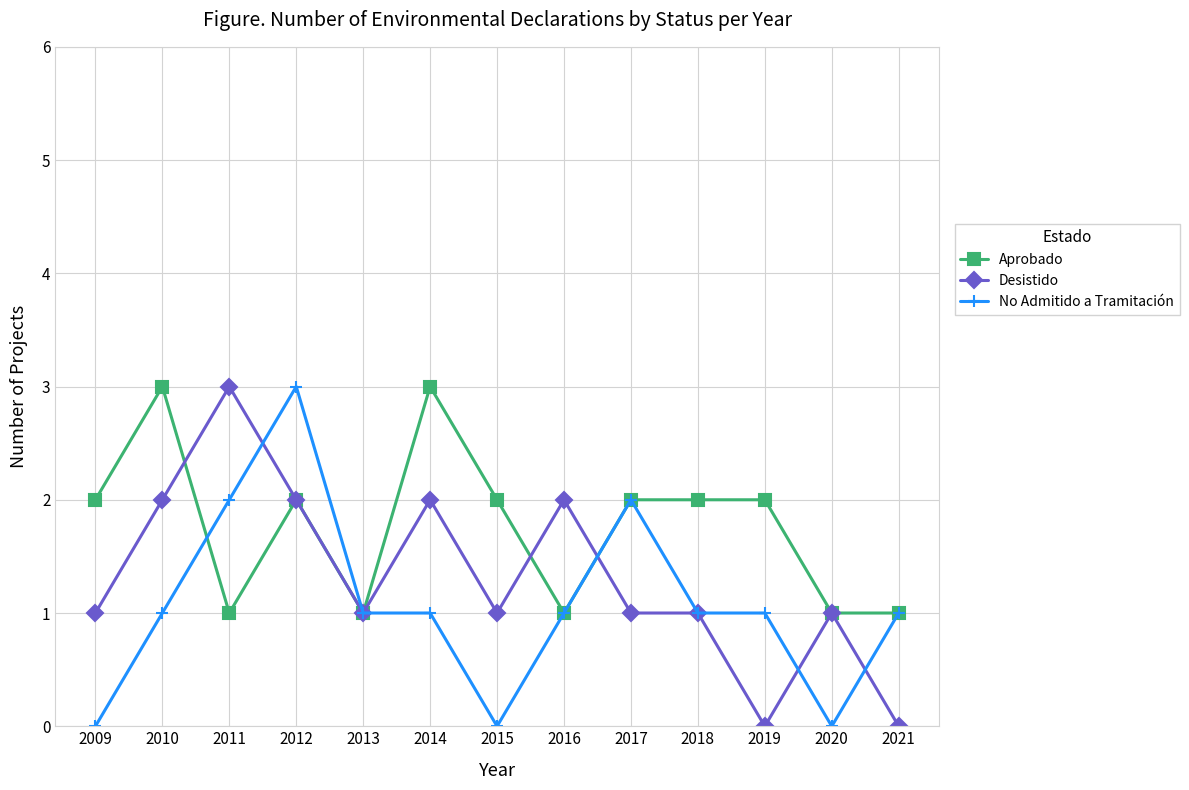

The No Admitido a Tramitación series shows 0 at 2018. True or false?

False